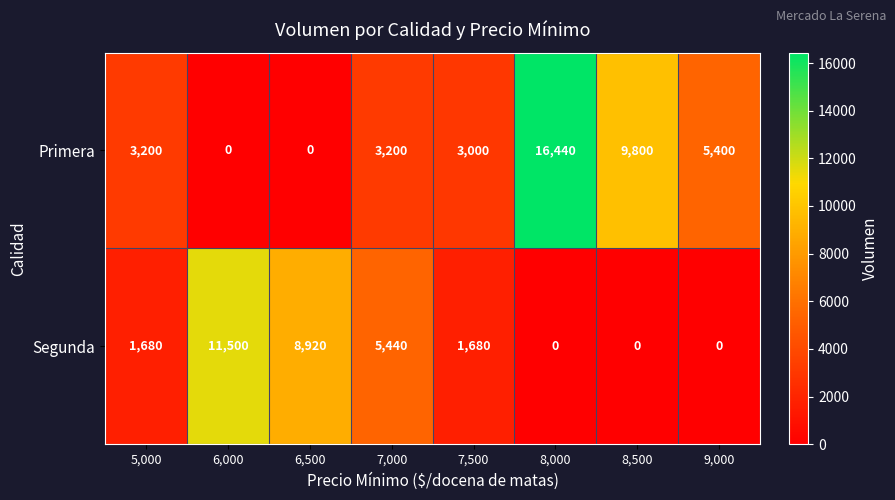

Count the Segunda values in the range 0 to 8920.

7